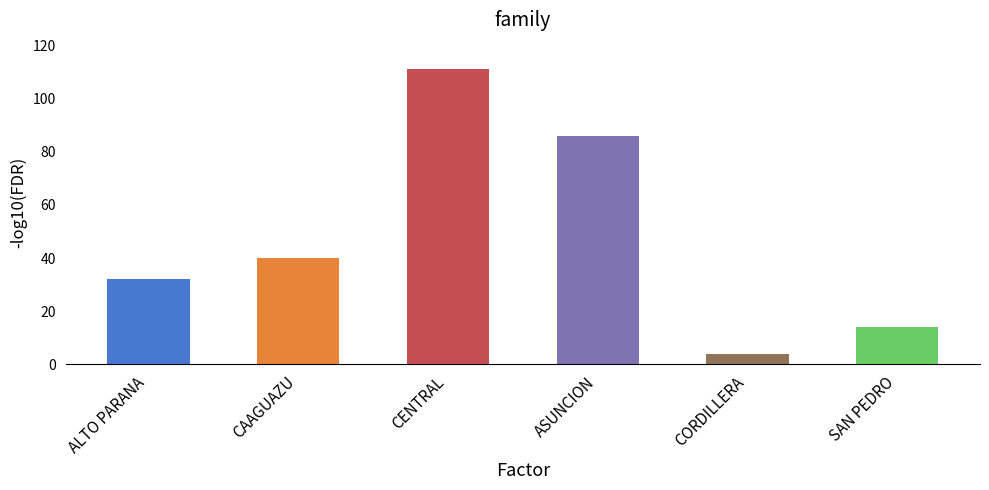

How many categories are shown in the chart?

6